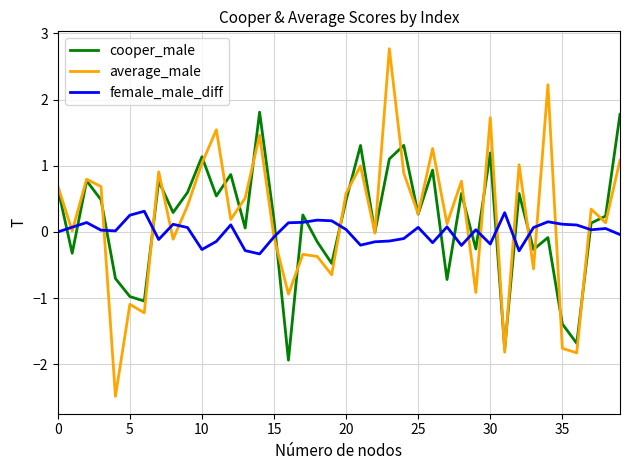

Which series has the widest spread of values?

average_male